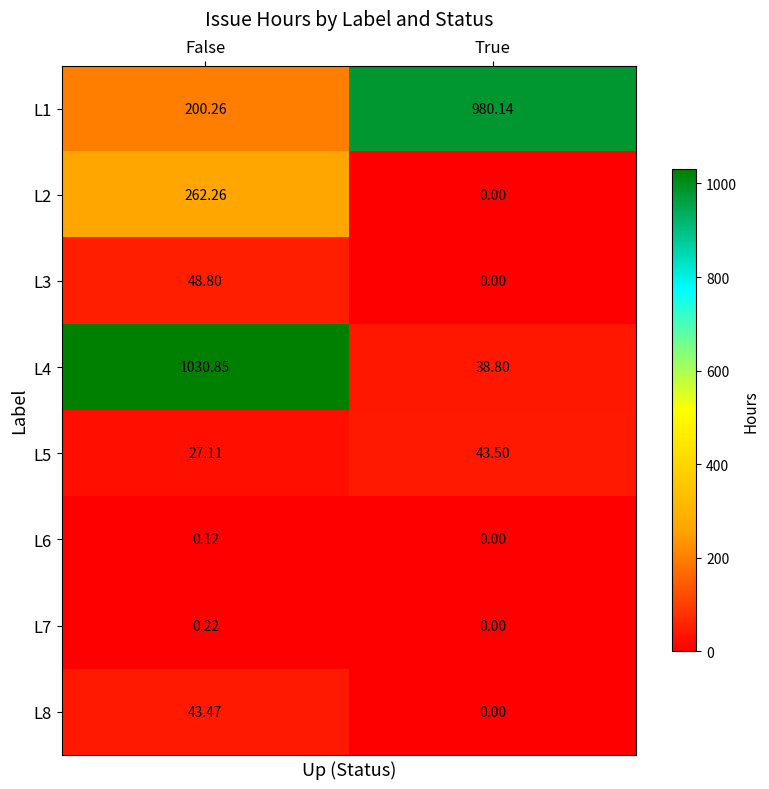

List the labels in order of L2 value, largest first.

False, True